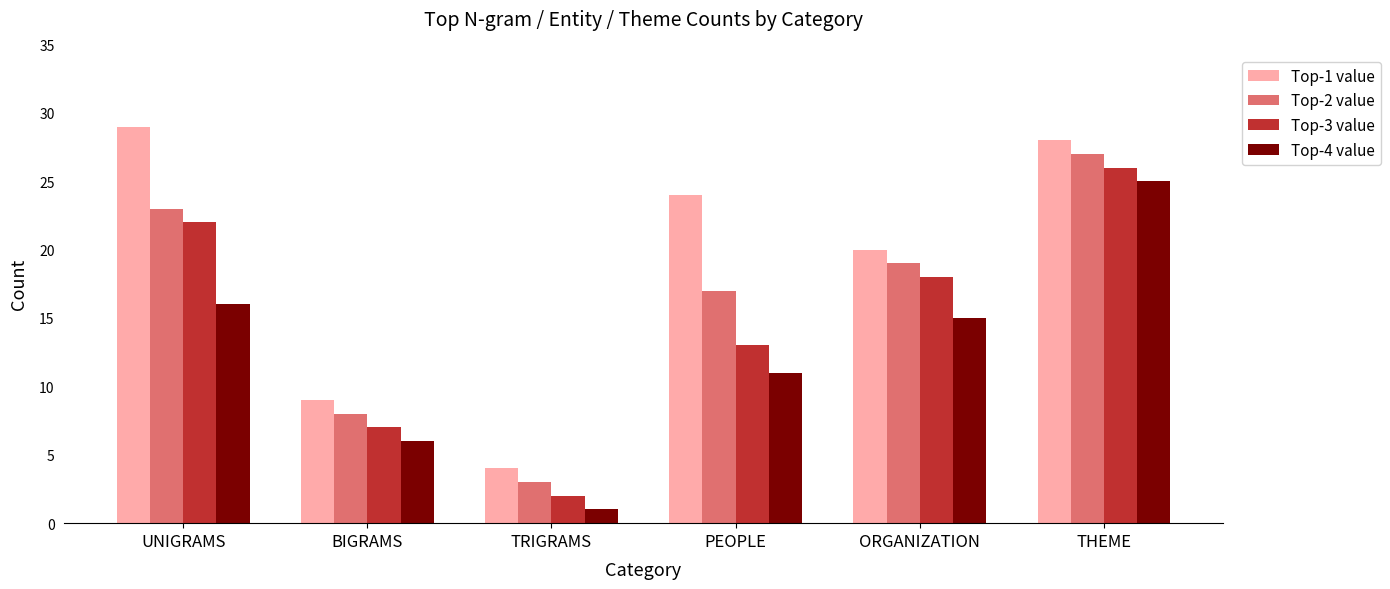

Reading left to right, list all the values displayed in this chart.

Top-1 value: 29	9	4	24	20	28
Top-2 value: 23	8	3	17	19	27
Top-3 value: 22	7	2	13	18	26
Top-4 value: 16	6	1	11	15	25